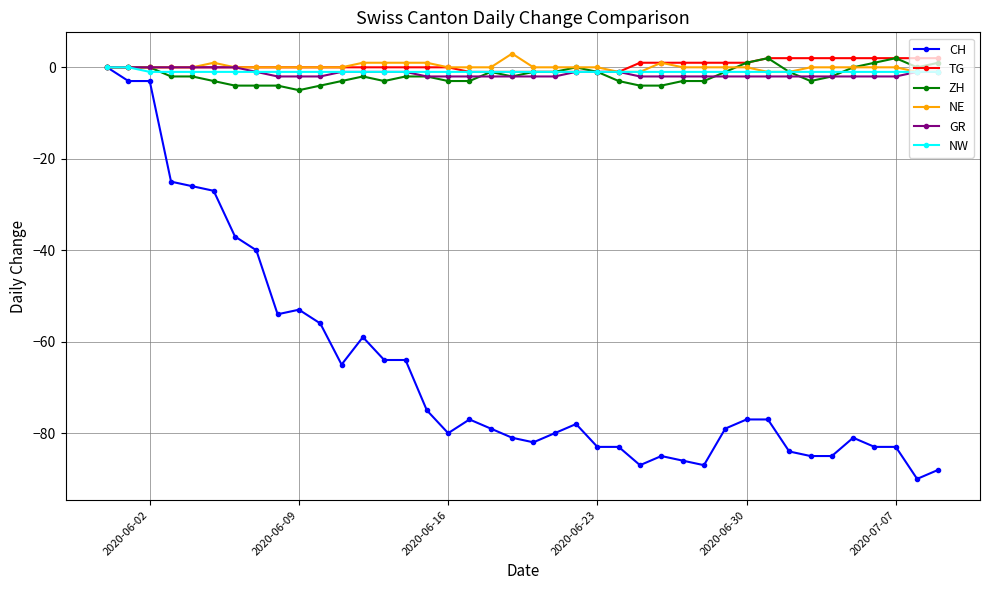

What is the minimum value for ZH?

-5